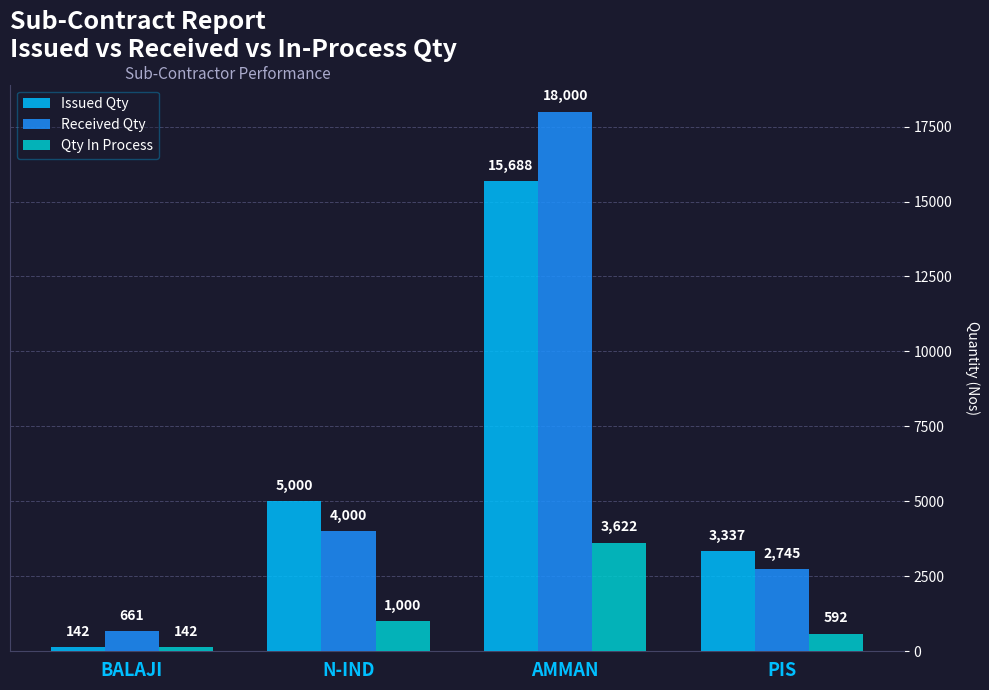

What is the difference between the Received Qty values at PIS and BALAJI?

2084